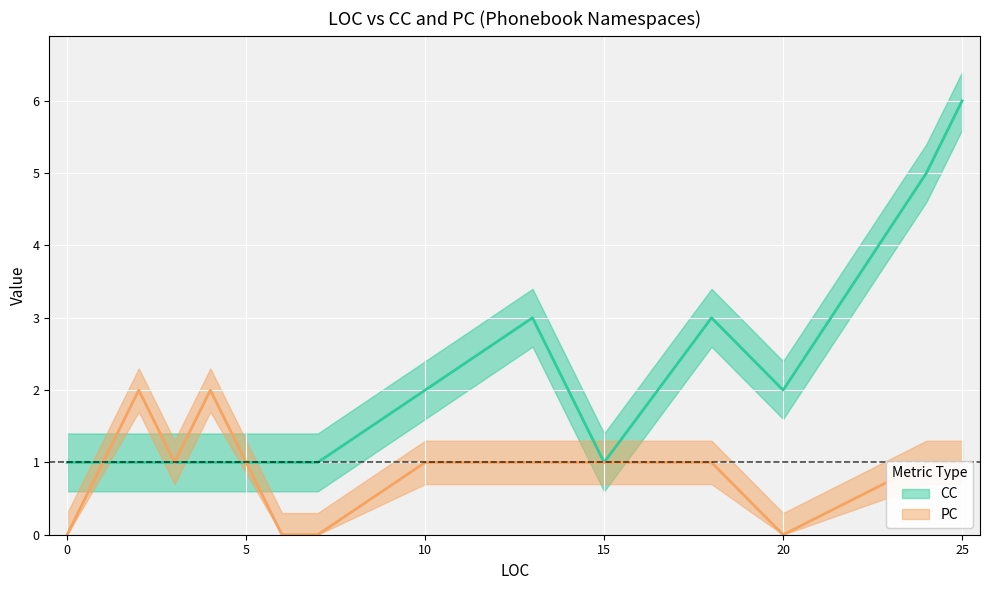

True or false: CC and PC intersect in this chart.

True